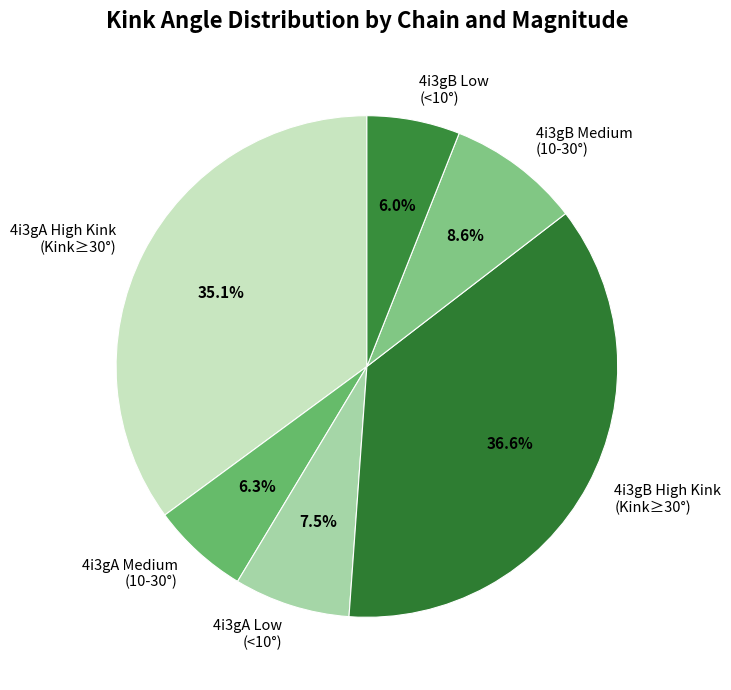

What portion of the pie excludes 4i3gA High Kink (Kink≥30°)?

64.9%